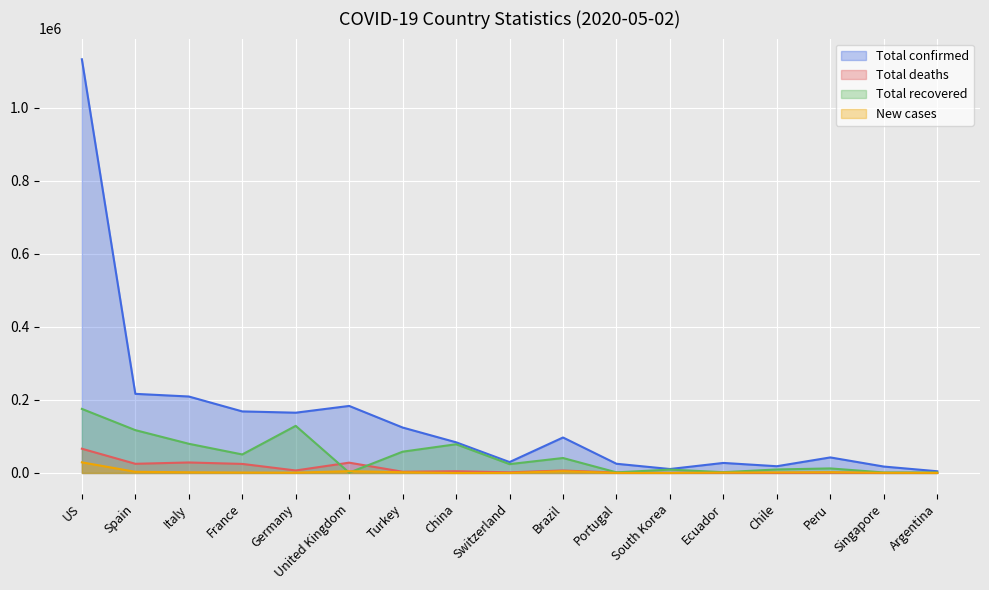

Where is Total confirmed nearest to the value 568610?

Spain